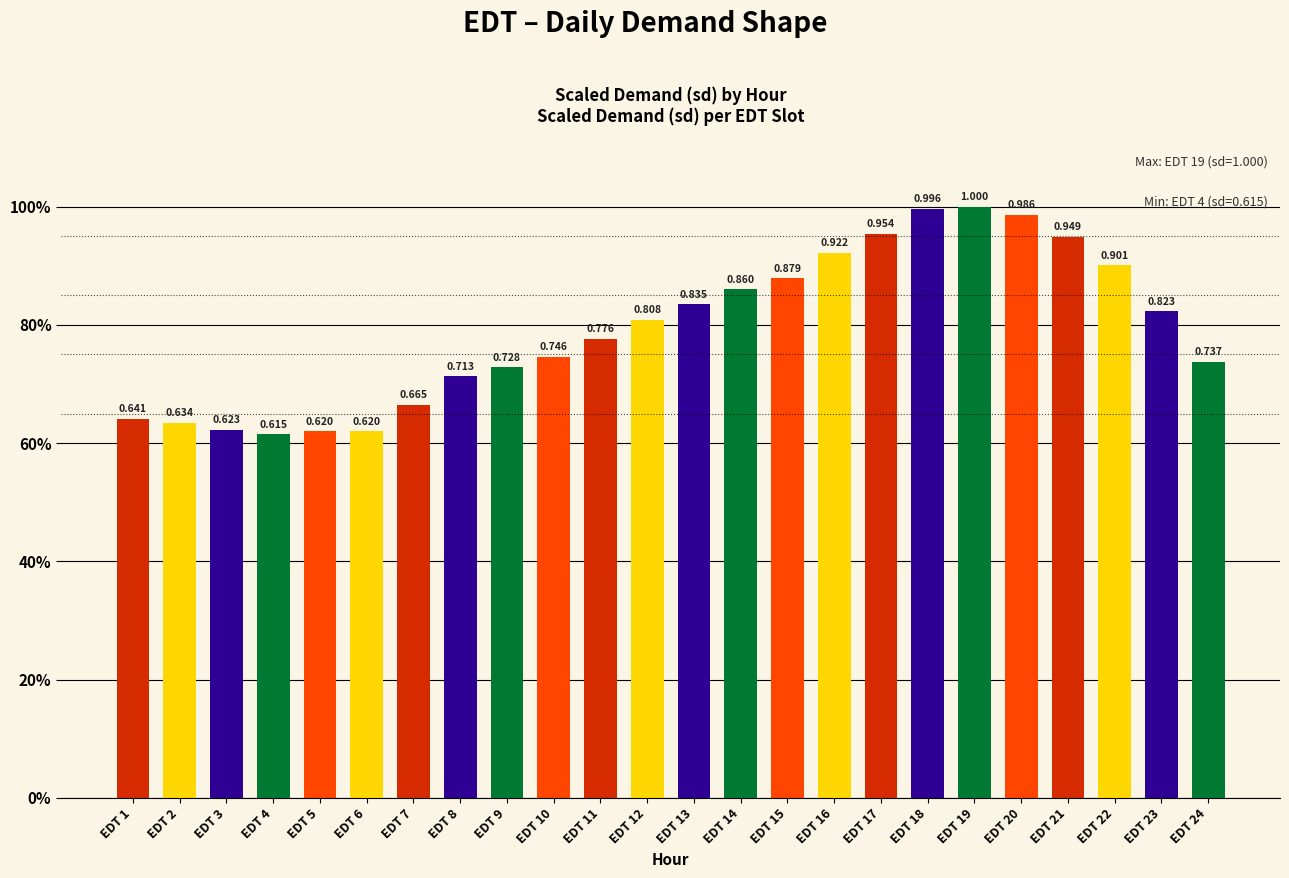

List the labels in order of value, smallest first.

EDT 4, EDT 5, EDT 6, EDT 3, EDT 2, EDT 1, EDT 7, EDT 8, EDT 9, EDT 24, EDT 10, EDT 11, EDT 12, EDT 23, EDT 13, EDT 14, EDT 15, EDT 22, EDT 16, EDT 21, EDT 17, EDT 20, EDT 18, EDT 19